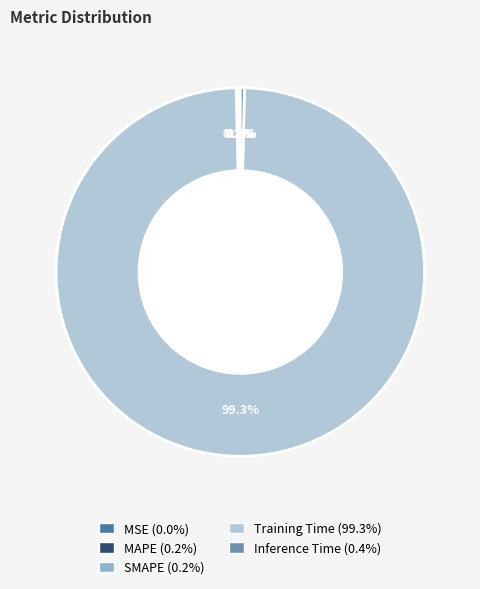

Which slice represents more than half of the pie?

Training Time